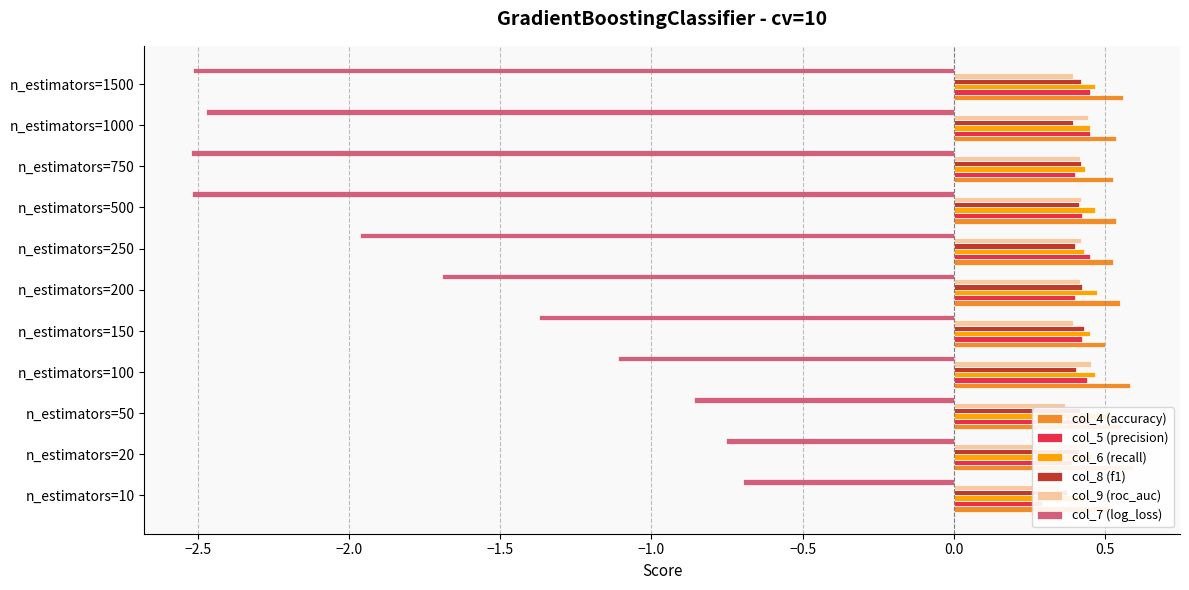

What is the value of the col_5 (precision) bar at the 4th from the left?

0.4